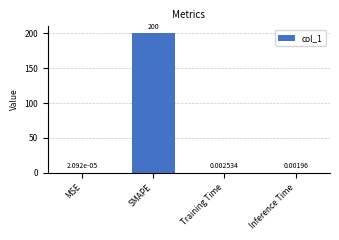

True or false: the data shows 130.9 at SMAPE.

False